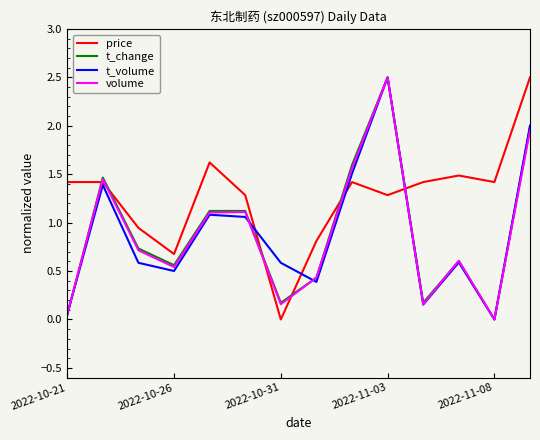

True or false: t_volume has more than 0 points higher than both neighbors.

True